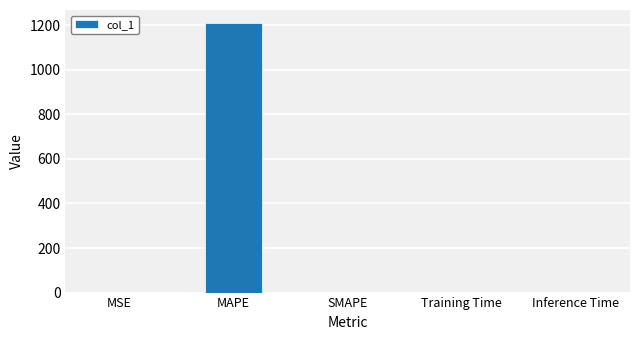

Read the value at MAPE.

1208.4